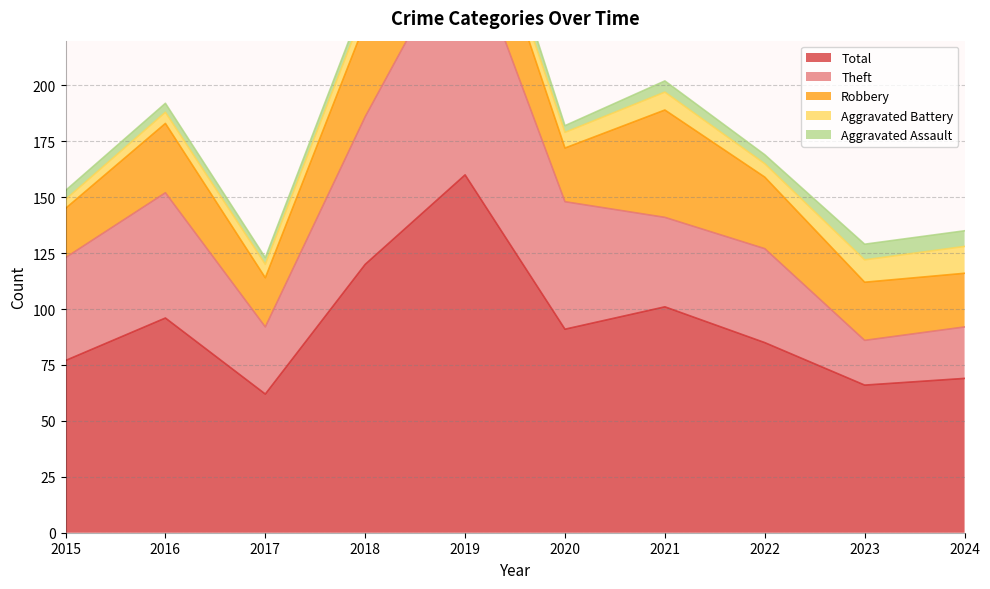

Rank the series at 2017 from highest to lowest value.

Total, Theft, Robbery, Aggravated Battery, Aggravated Assault